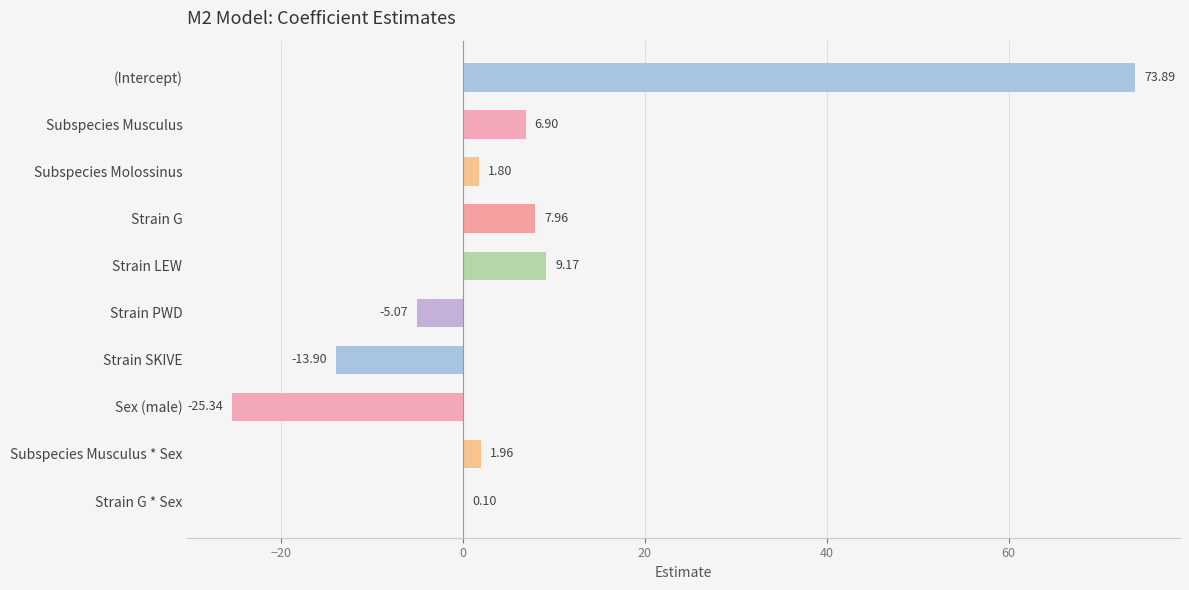

Are the bars horizontal?

Yes